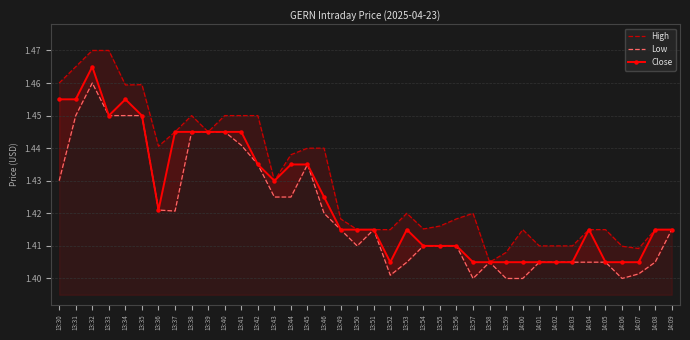

What is the label of the 20th point from the right?

13:50